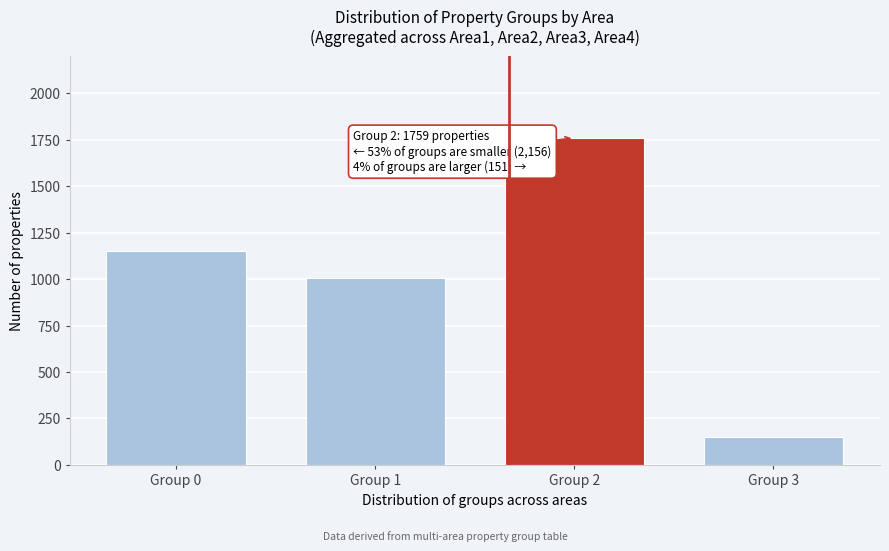

Reading left to right, extract all data points from this chart.

Group 0=1152	Group 1=1004	Group 2=1759	Group 3=151